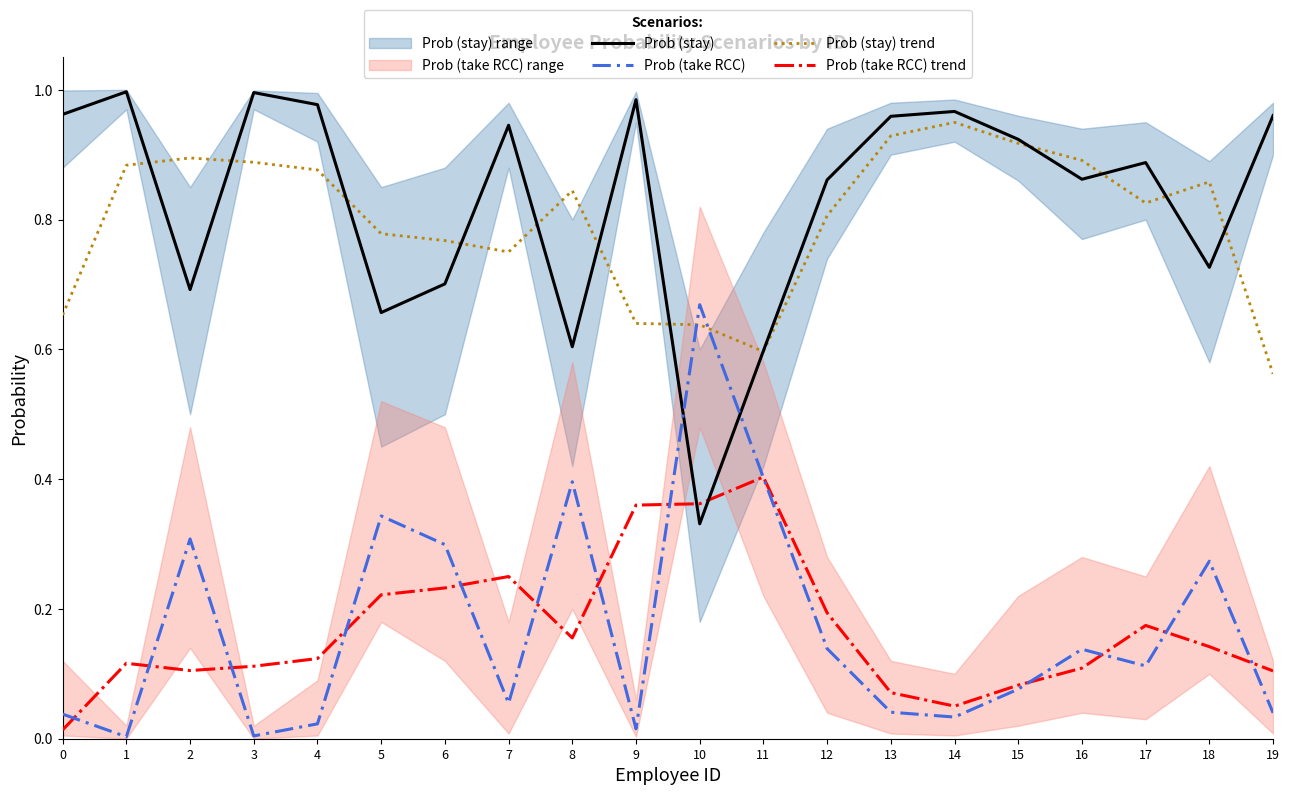

Which series has the largest total across all categories?

Prob (stay)